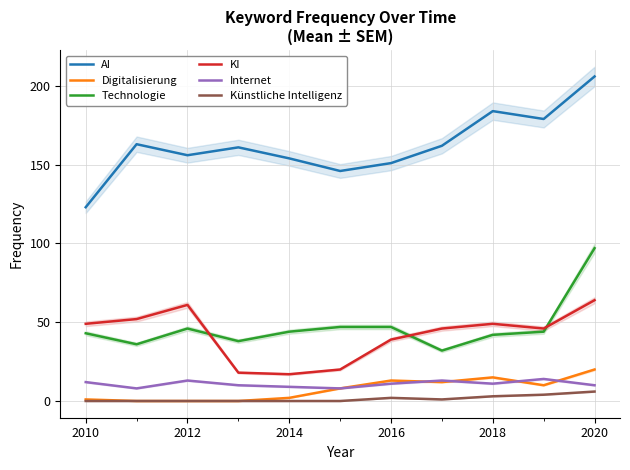

List the series in order of their peak value, lowest first.

Künstliche Intelligenz, Internet, Digitalisierung, KI, Technologie, AI